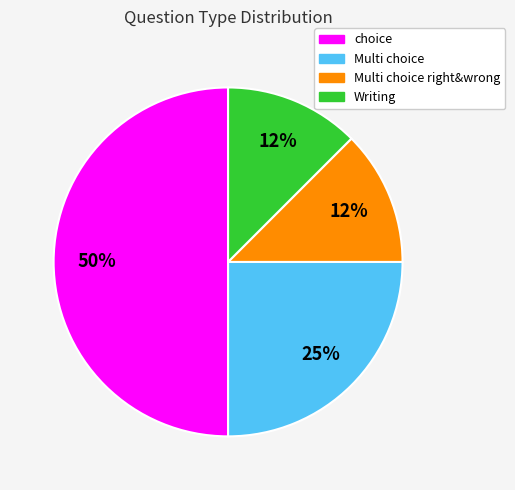

To the nearest percent, what is the average slice percentage?

25%